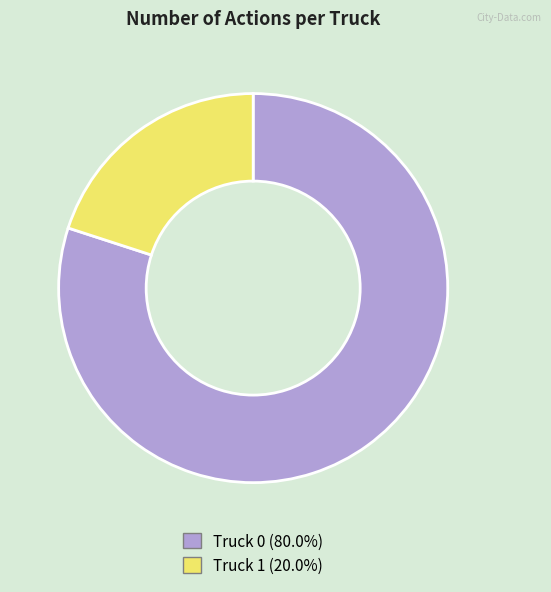

Do Truck 1 and Truck 0 together represent more than half of the pie?

Yes